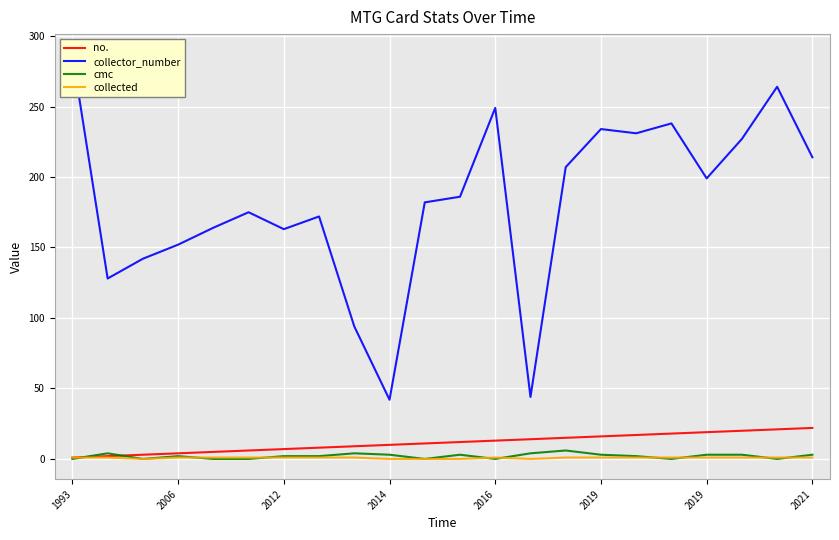

What is the difference between the second highest and minimum values in the cmc series?

4